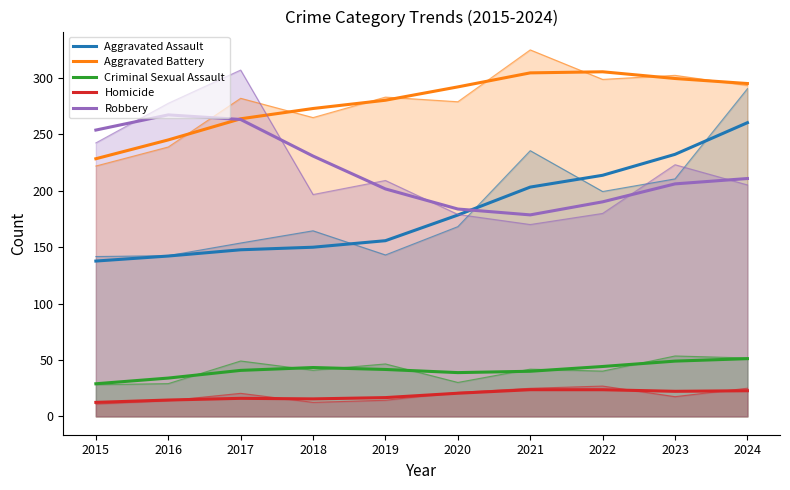

At which category does the chart reach its peak across all series?

2022